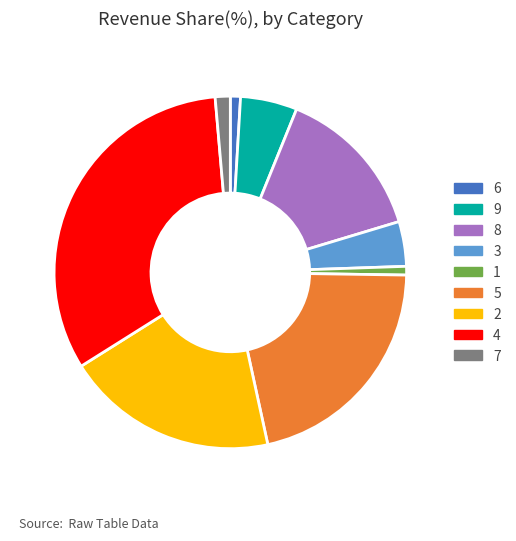

Does 4 represent more than half of the total?

No